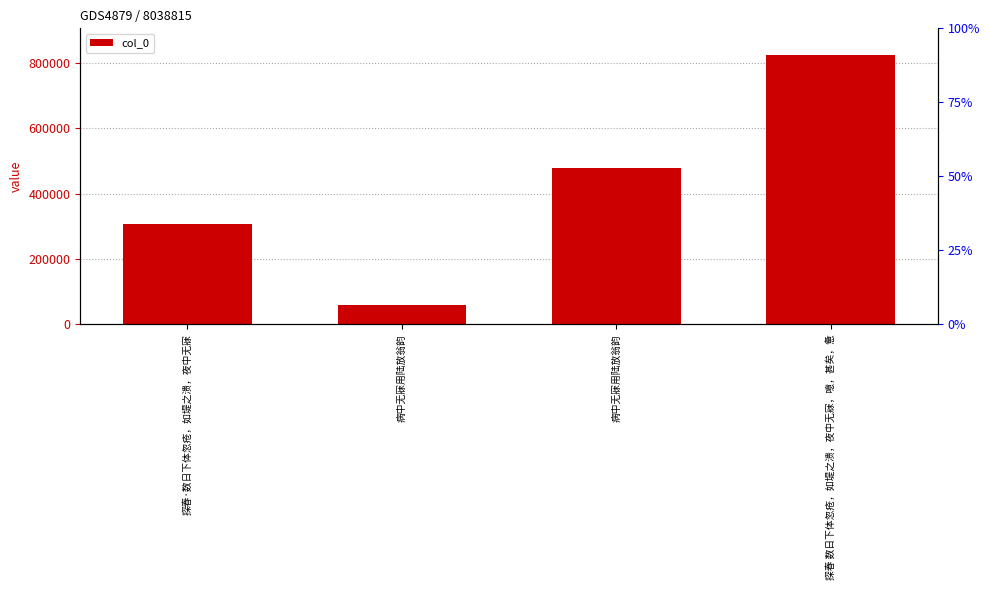

Rank the categories by value from highest to lowest.

探春 数日下体忽疮，如堤之溃，夜中无寐，噫，甚矣，惫, 病中无寐用陆放翁韵, 探春·数日下体忽疮，如堤之溃，夜中无寐, 病中无寐用陆放翁韵